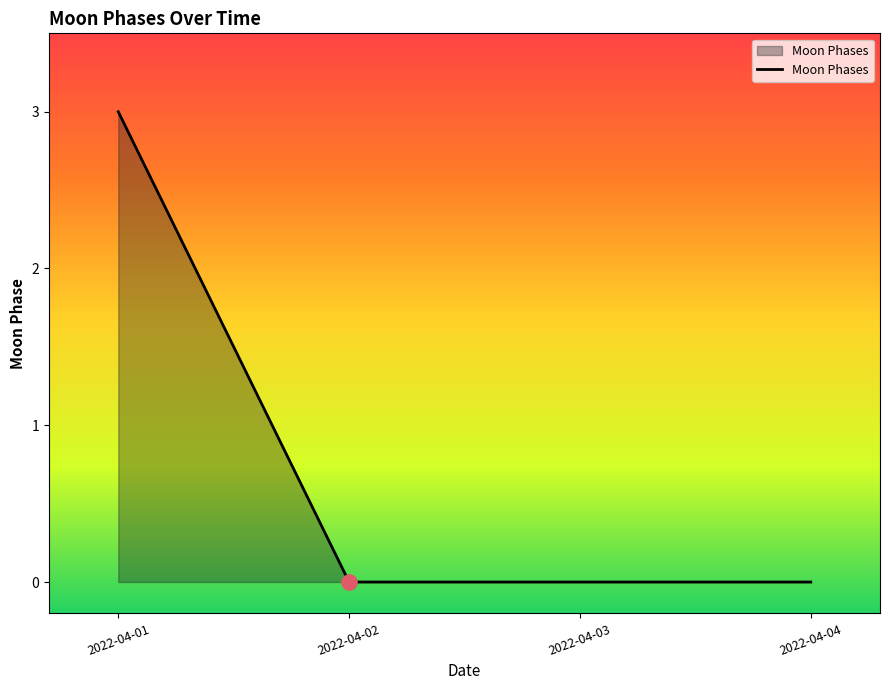

What is the change in value from 2022-04-01 to 2022-04-04?

-3